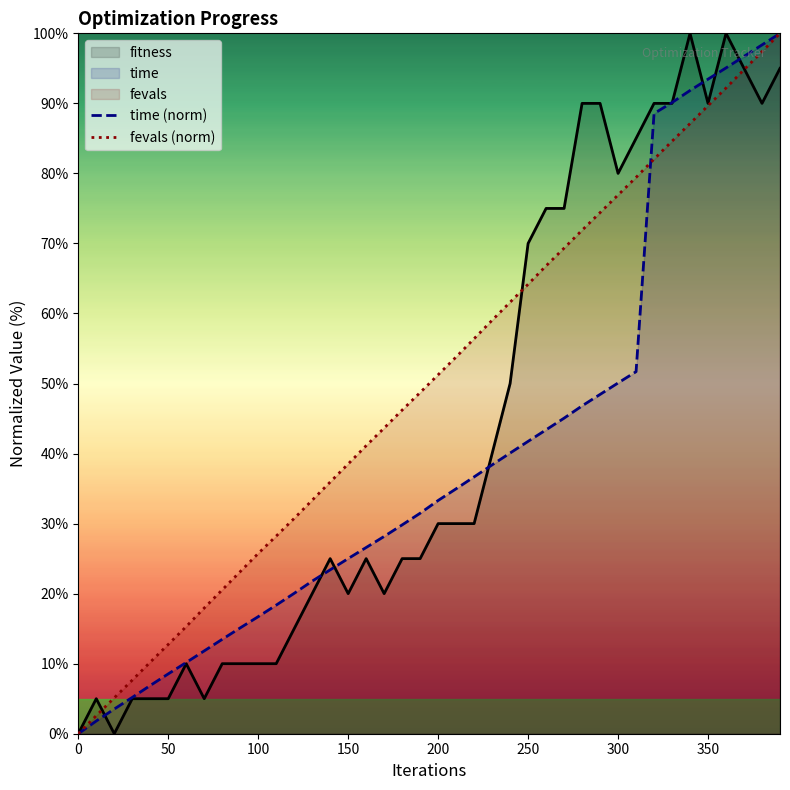

What is the spread (max minus min) of values at 100?

15.7